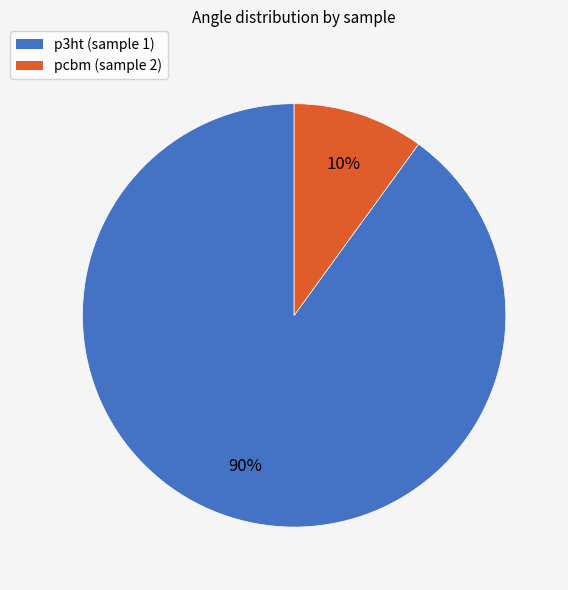

To the nearest percent, what is the average slice percentage?

50%